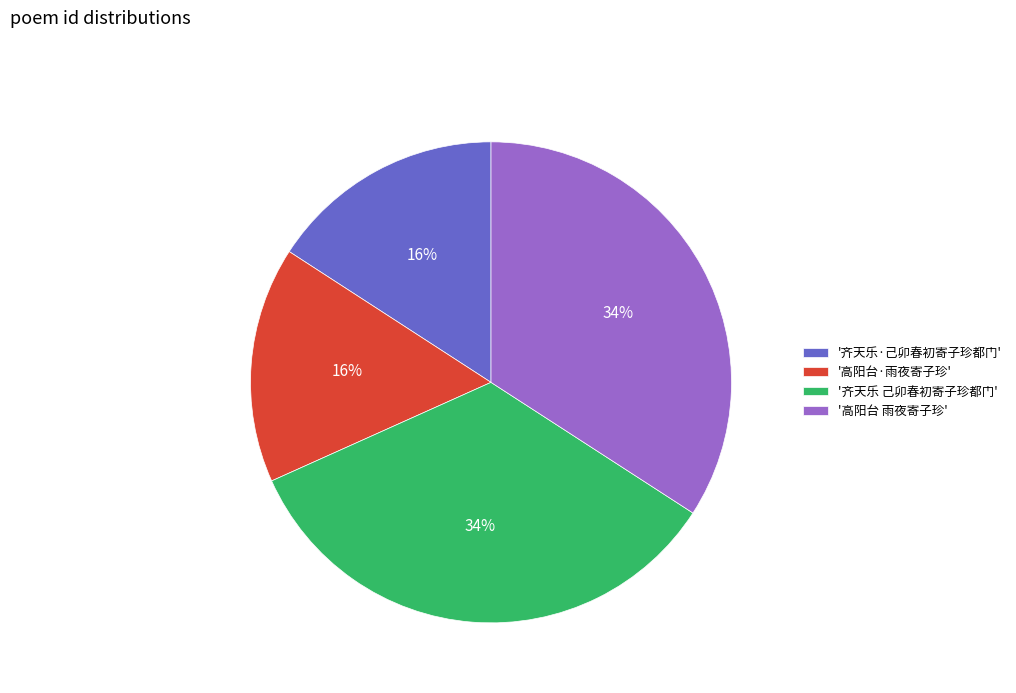

Count the number of slices in the pie.

4